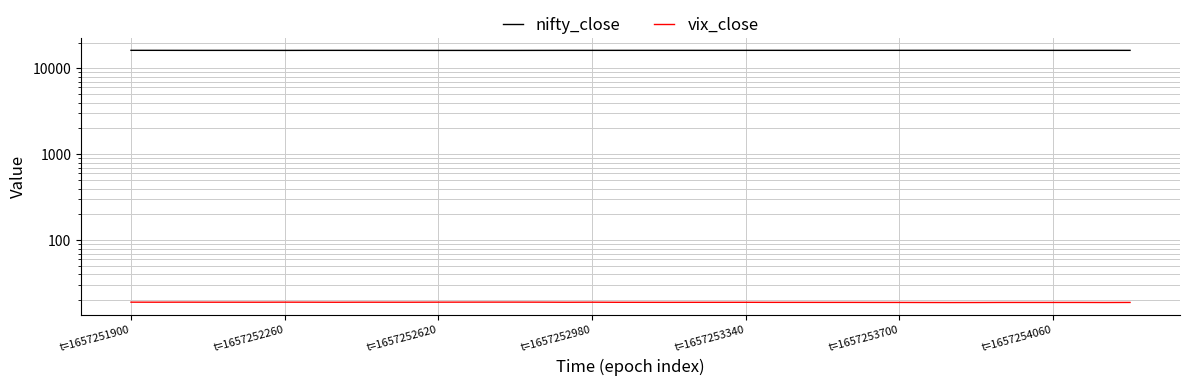

The value of nifty_close at 32 is 16234.5. True or false?

True